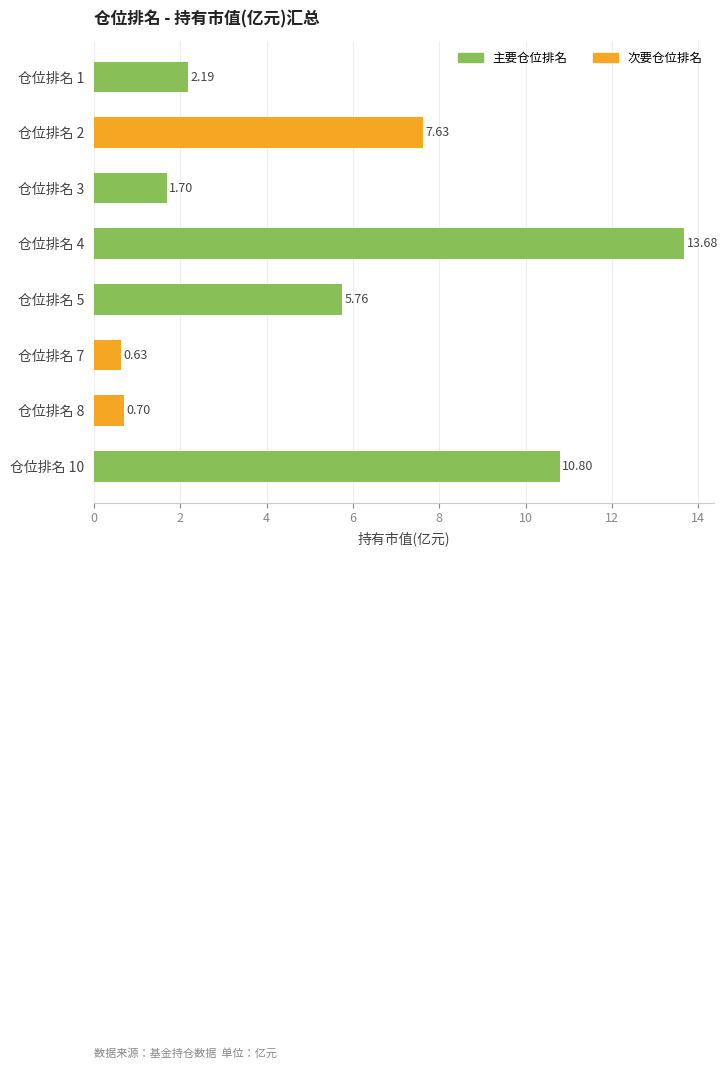

Where is the data nearest to the value 7?

仓位排名 2